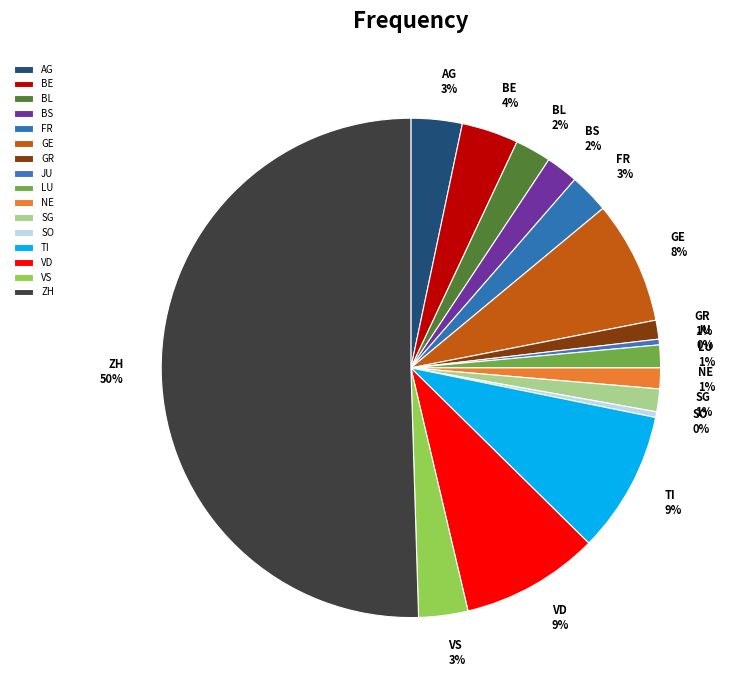

To the nearest percent, what is the average slice percentage?

6%